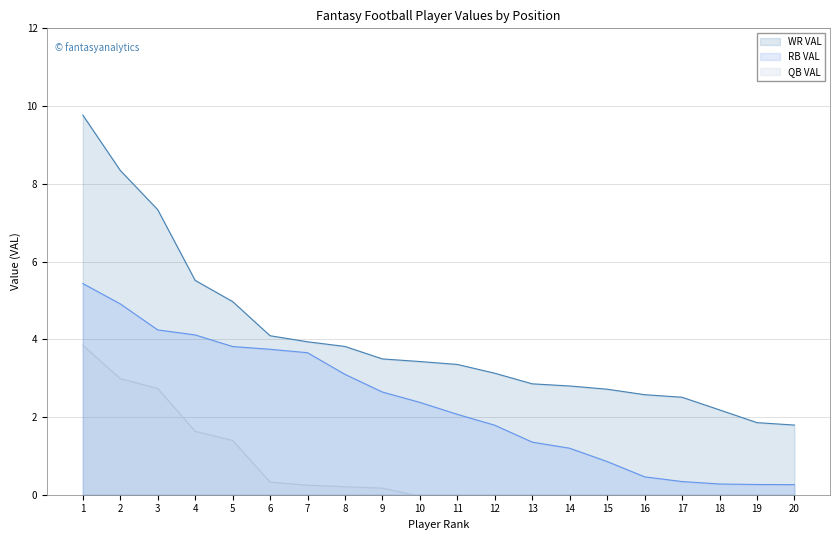

Is it true that RB VAL equals 0.3 at 18?

True